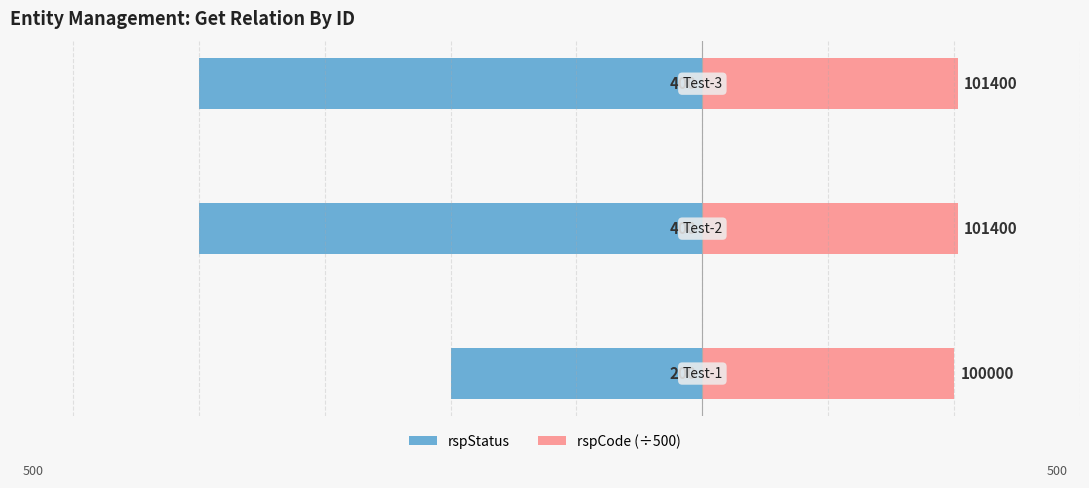

What is the minimum value shown in the chart?

-400.0